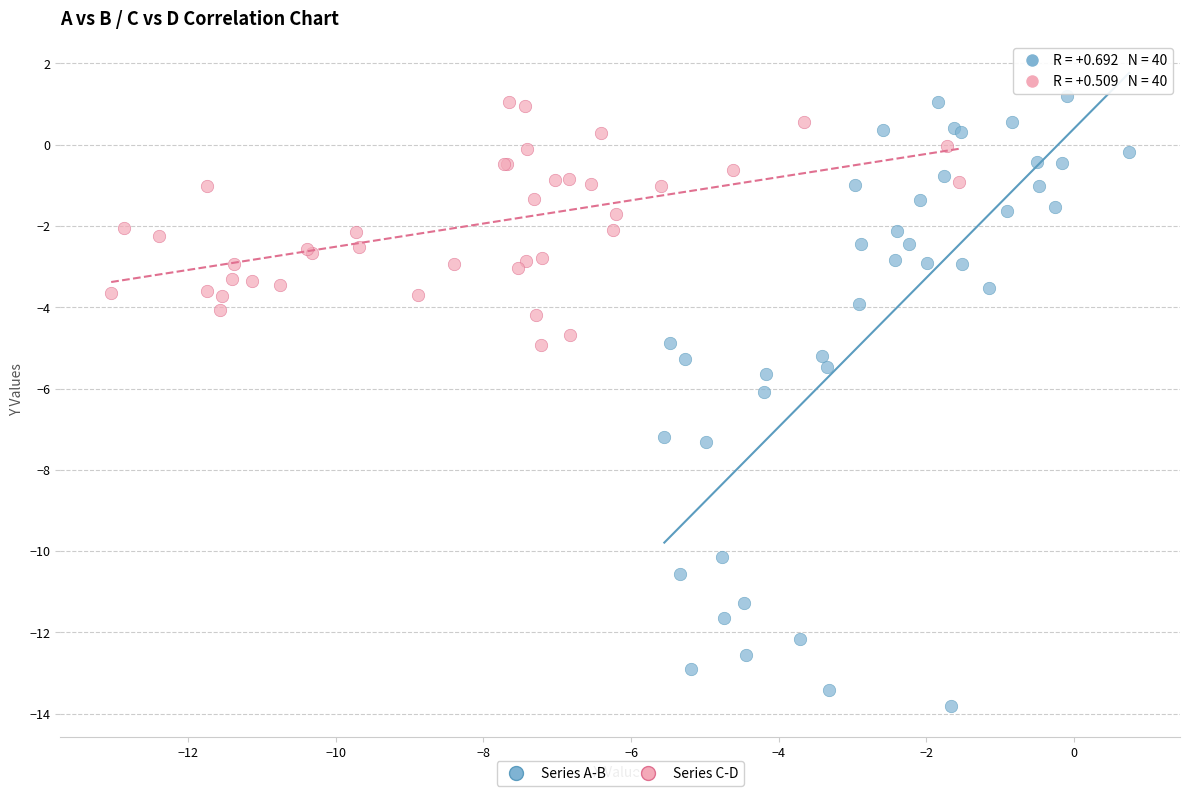

Which series reaches the minimum Y coordinate?

Series A-B